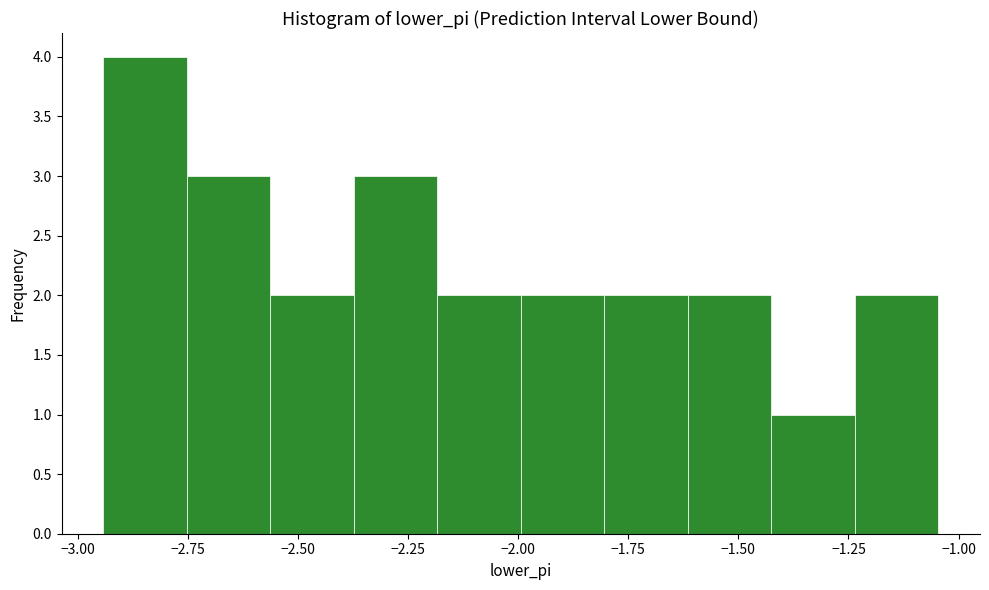

Read against the x-axis, roughly where is the centre of the tallest bar?

-2.85